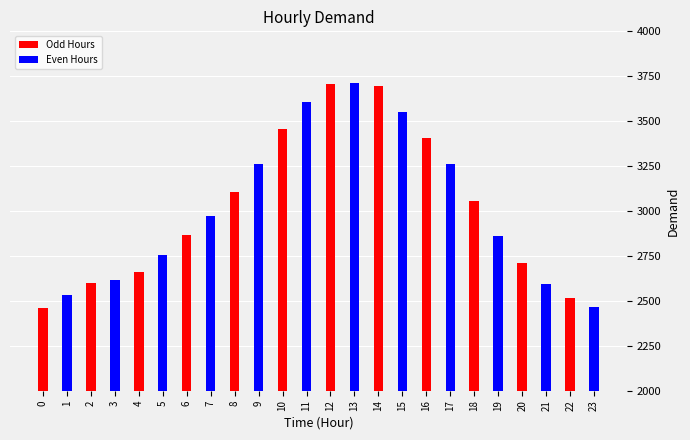

Rank the categories by value from lowest to highest.

0, 23, 22, 1, 21, 2, 3, 4, 20, 5, 19, 6, 7, 18, 8, 17, 9, 16, 10, 15, 11, 14, 12, 13